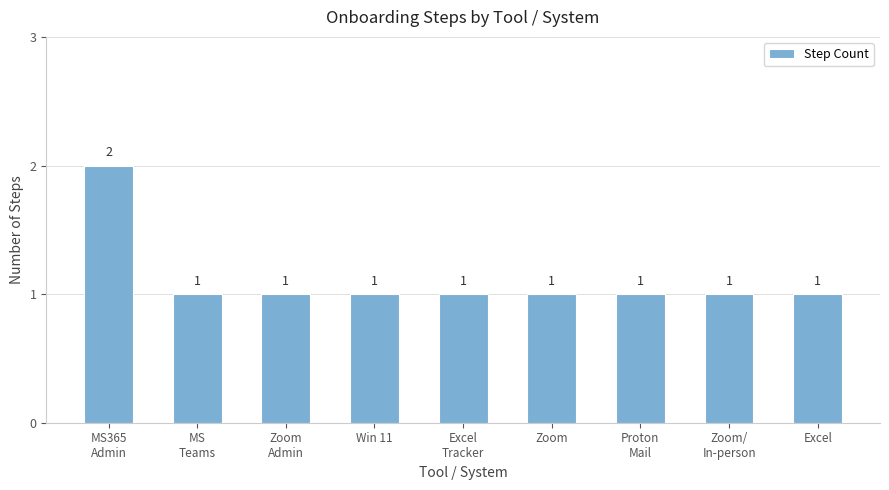

What is the smallest value displayed?

1